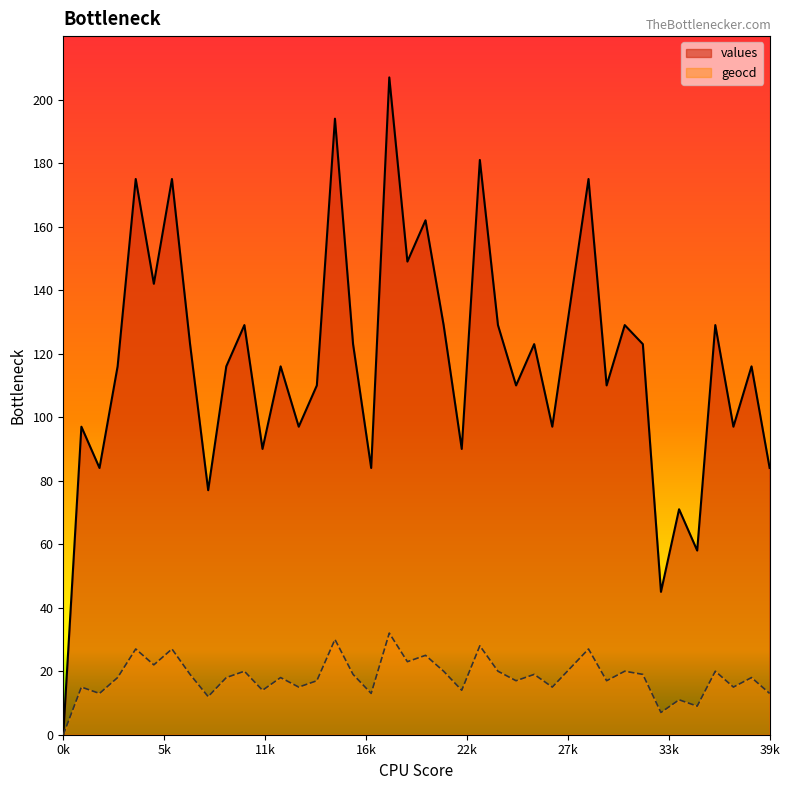

In geocd, how many points are higher than both neighbors (excluding endpoints)?

15